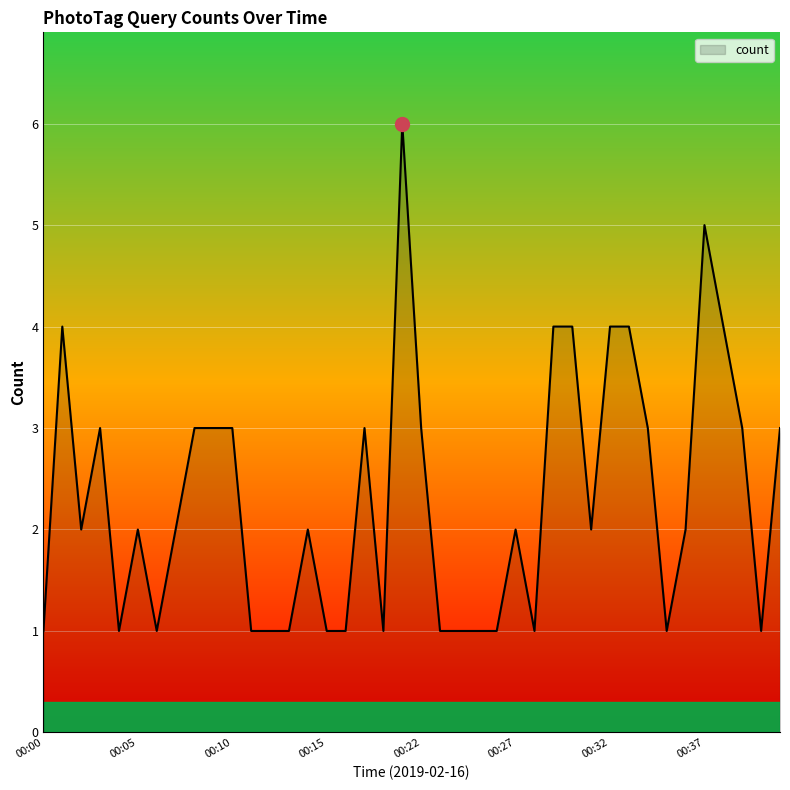

What is the greatest value displayed?

6